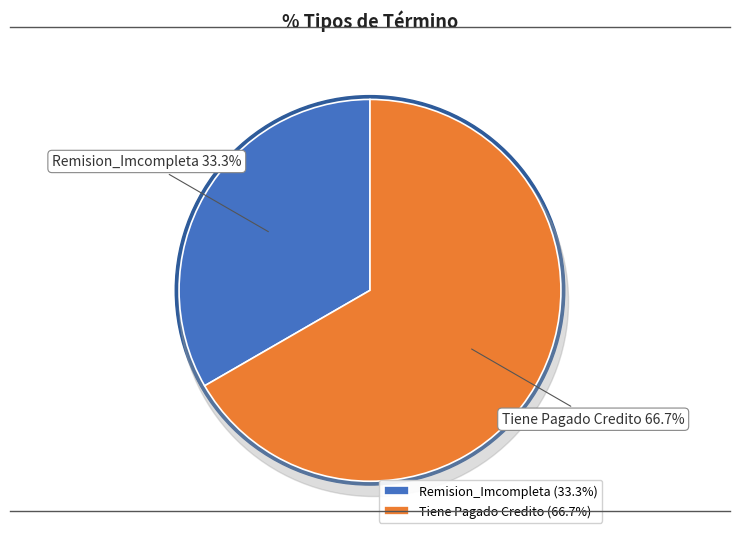

How many slices are in this pie chart?

2